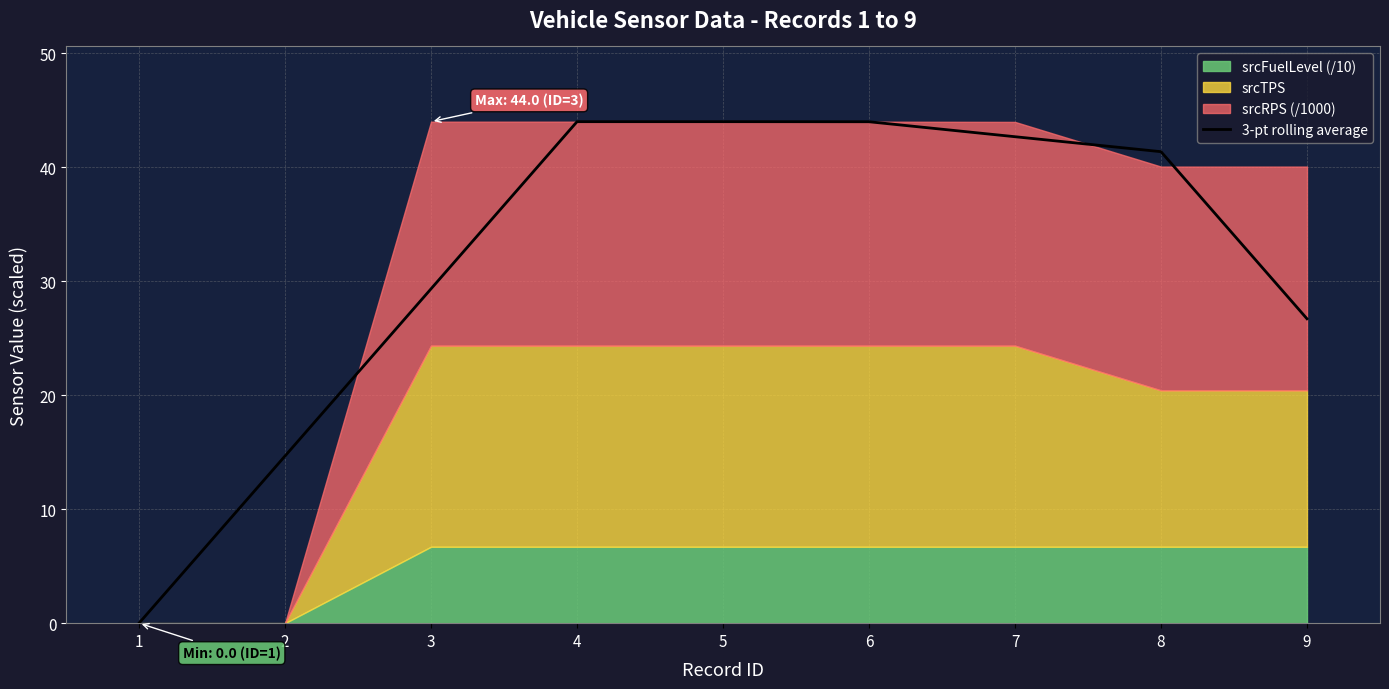

What is the sum of all values?

286.8